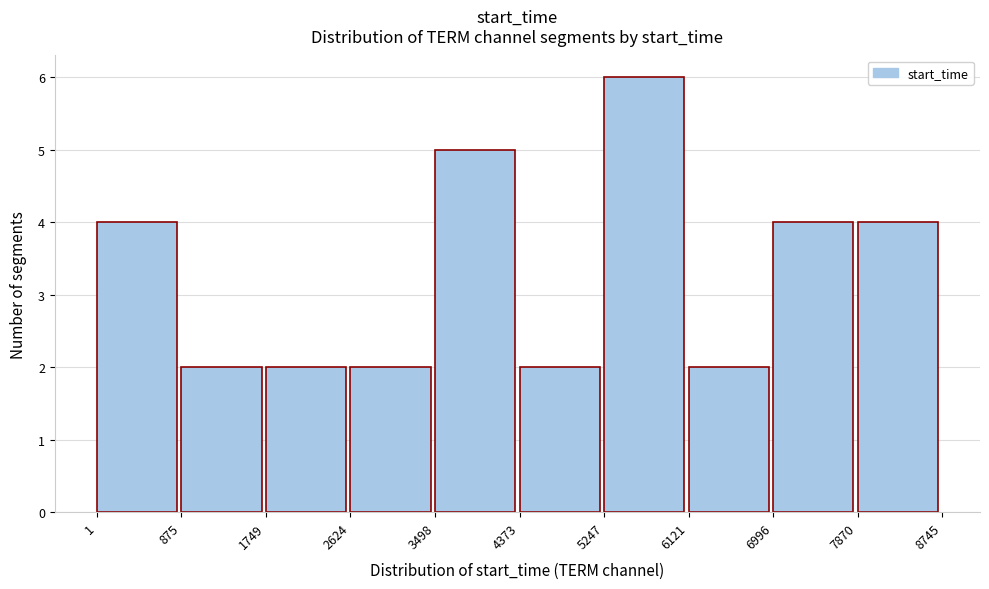

Reading left to right, list every bar in this chart as the range it spans on the x-axis followed by its height. The values are not printed on the chart, so give them approximately, as read against the axis.

1 to 875: 4
875 to 1749: 2
1749 to 2624: 2
2624 to 3498: 2
3498 to 4373: 5
4373 to 5247: 2
5247 to 6121: 6
6121 to 6996: 2
6996 to 7870: 4
7870 to 8745: 4